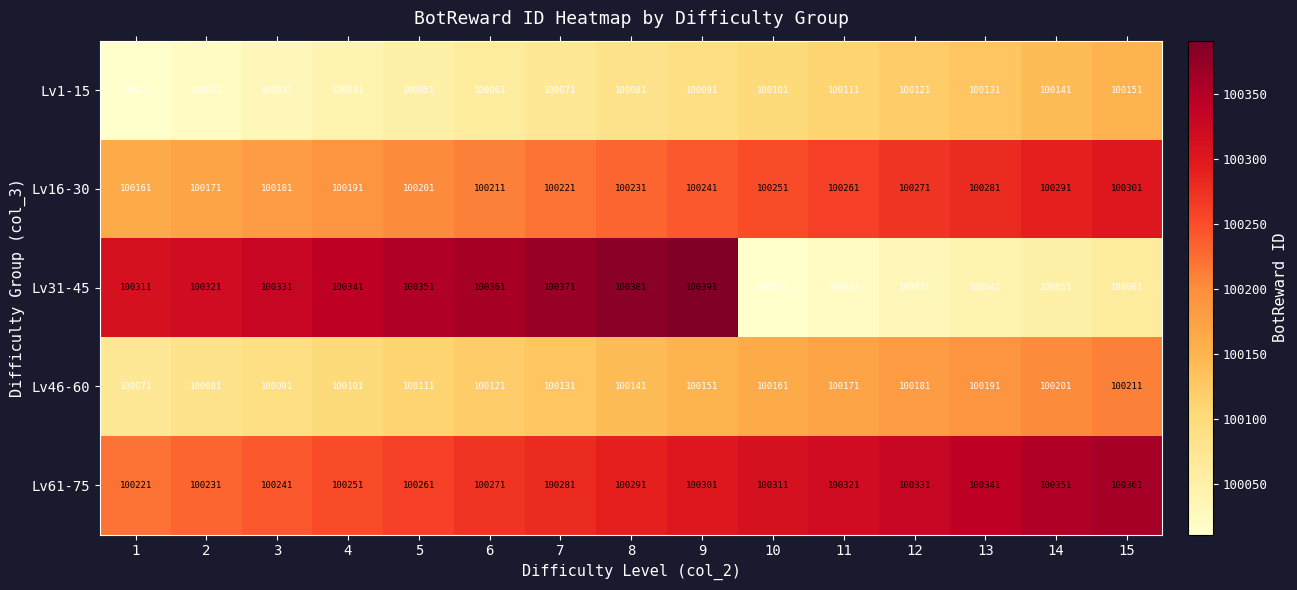

The value of Lv1-15 at 3 is 100031. True or false?

True